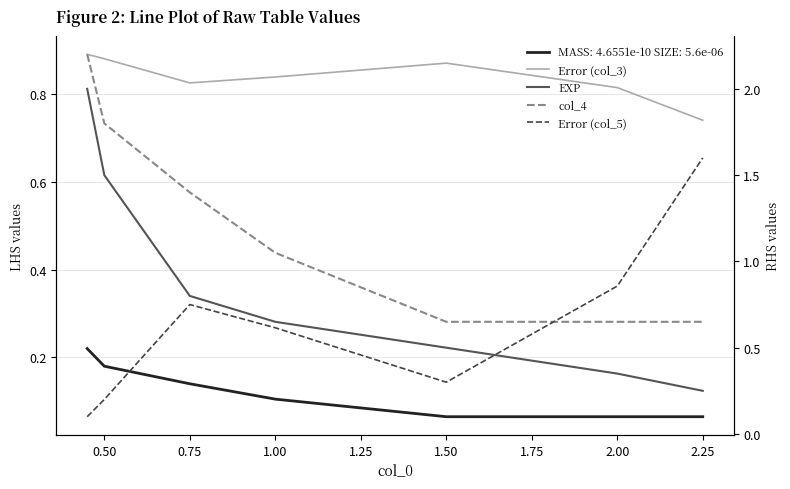

Is it true that col_4 equals 2.2 at 0.75?

False